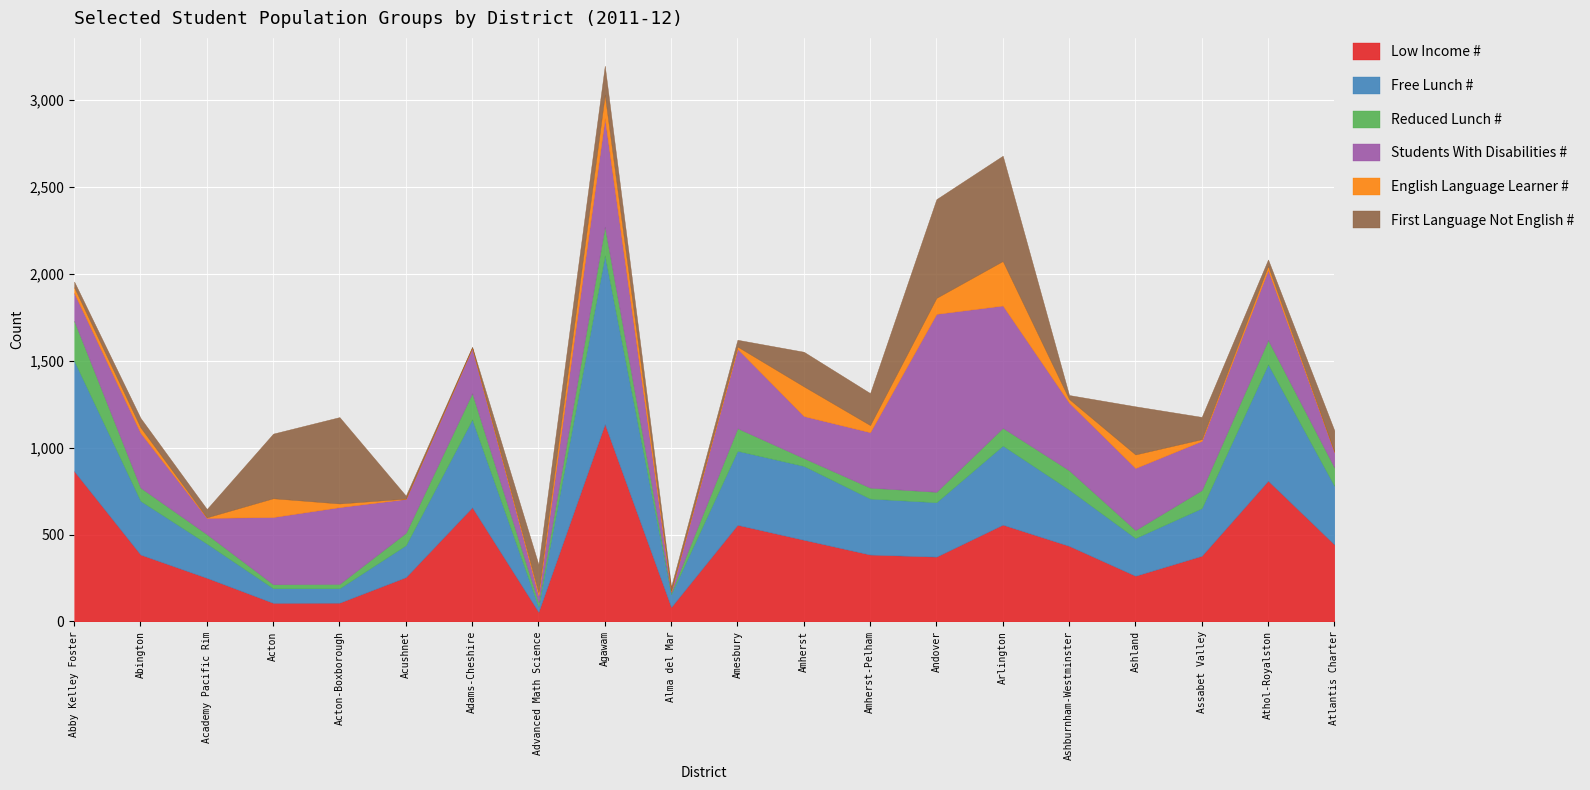

The Low Income # series shows 680 at Agawam. True or false?

False